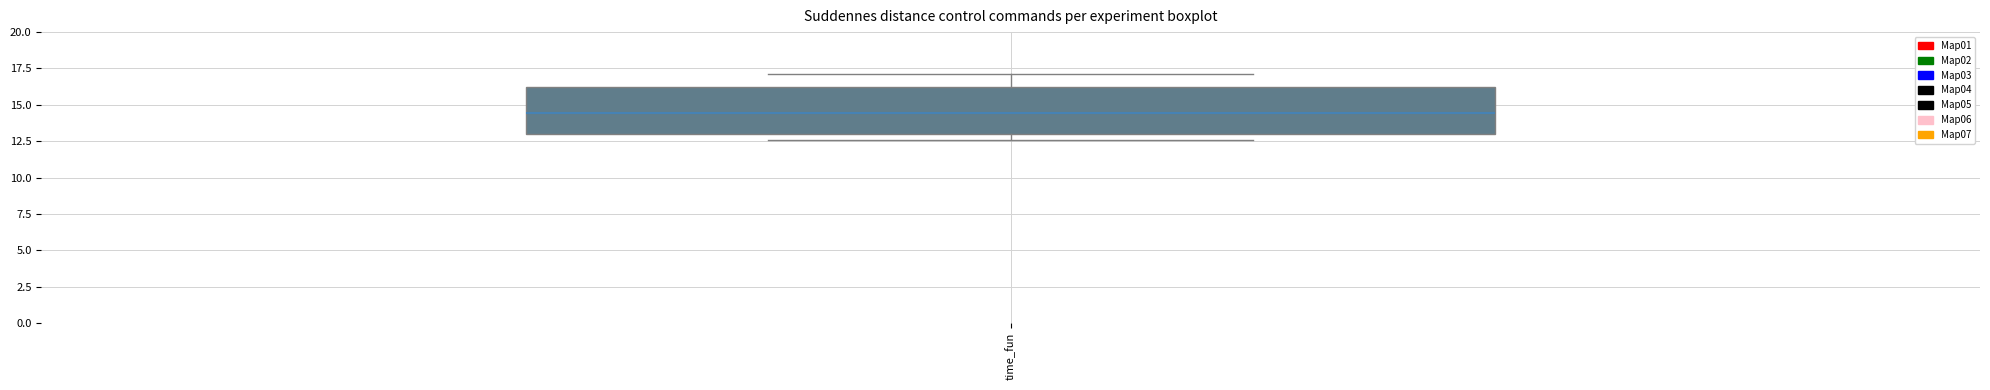

Where does the median line of the box for time_fun sit on the y-axis? The values are not printed on the chart, so give them approximately, as read against the axis.

14.5